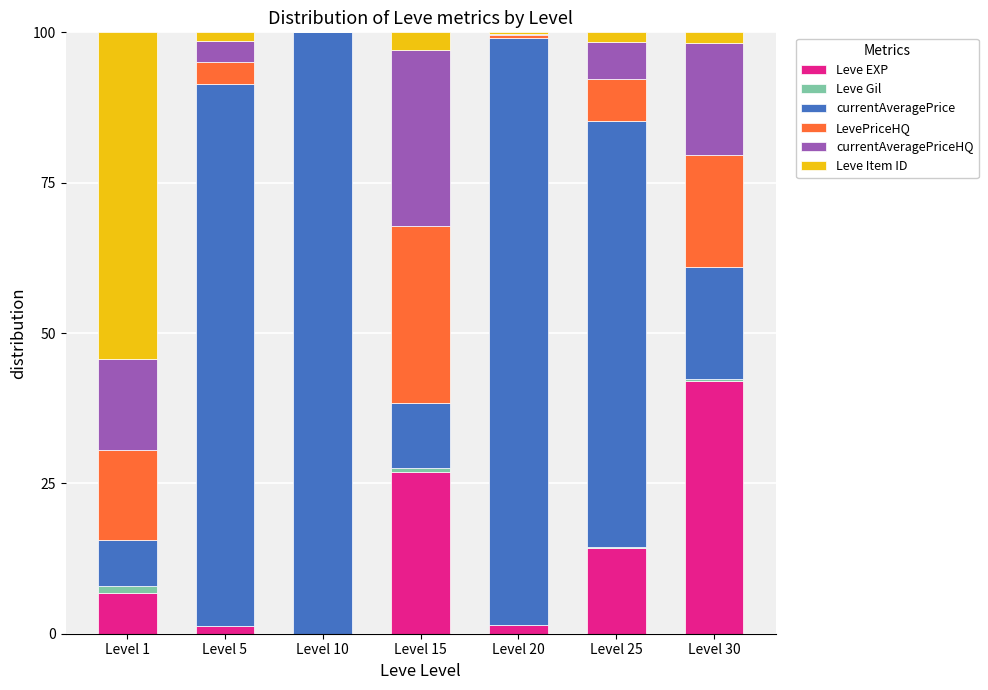

At which label does Leve EXP reach its peak?

Level 30